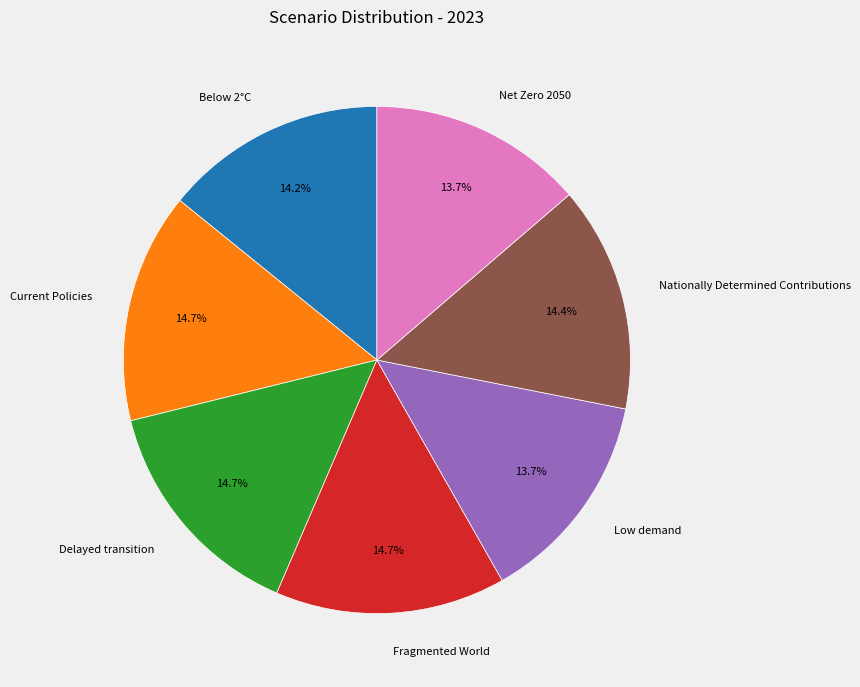

Is Net Zero 2050 the majority of the pie?

No